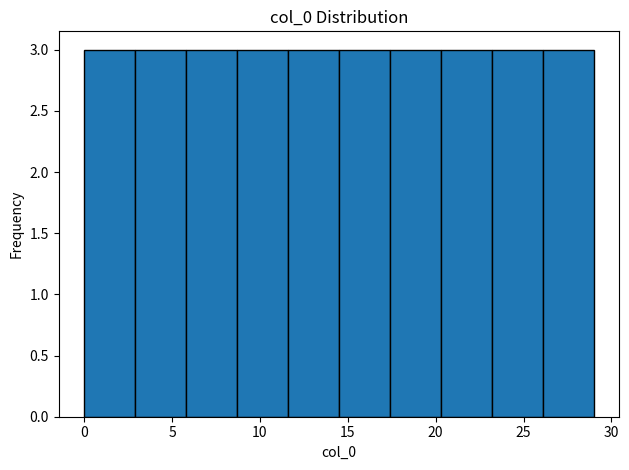

Reading left to right, list every bar in this chart as the range it spans on the x-axis followed by its height. Neither the bar edges nor the heights are printed on the chart, so give them approximately, as read against the axes.

0.0 to 2.9: 3
2.9 to 5.8: 3
5.8 to 8.7: 3
8.7 to 11.6: 3
11.6 to 14.5: 3
14.5 to 17.4: 3
17.4 to 20.3: 3
20.3 to 23.2: 3
23.2 to 26.1: 3
26.1 to 29.0: 3